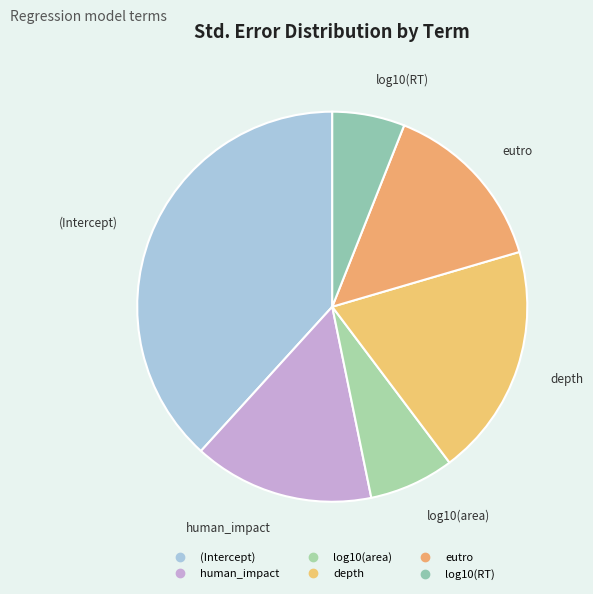

Rank the categories by value from highest to lowest.

(Intercept), depth, human_impact, eutro, log10(area), log10(RT)